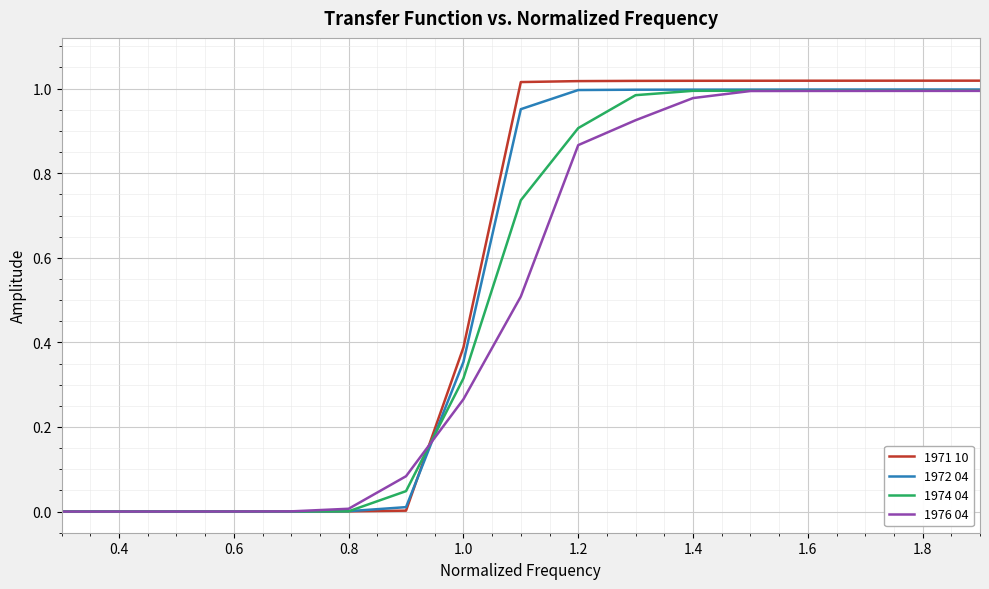

Which series has the widest spread of values?

1971 10